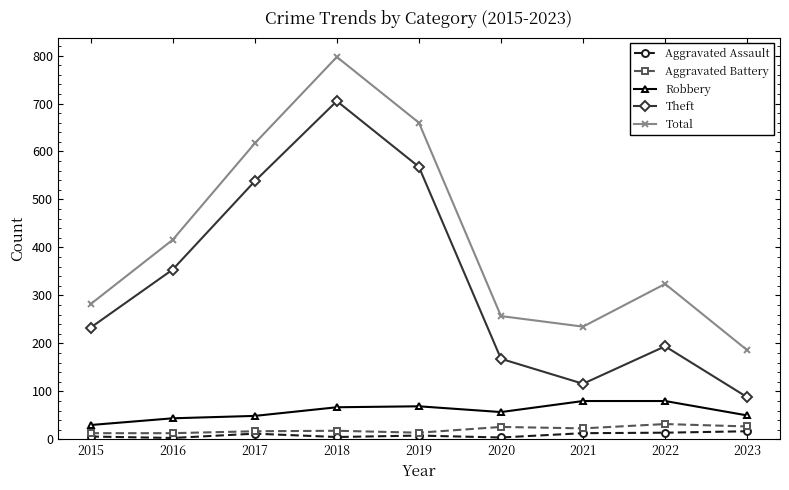

Which series has the widest spread of values?

Theft